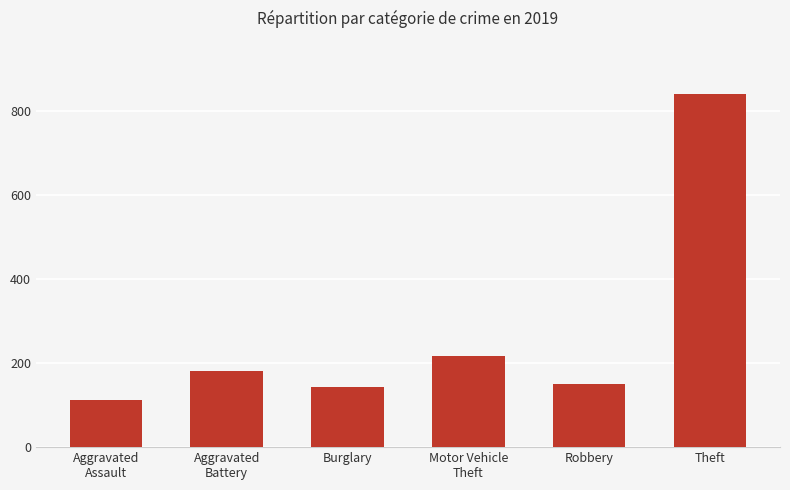

What is the value of the 3rd bar from the left?

143